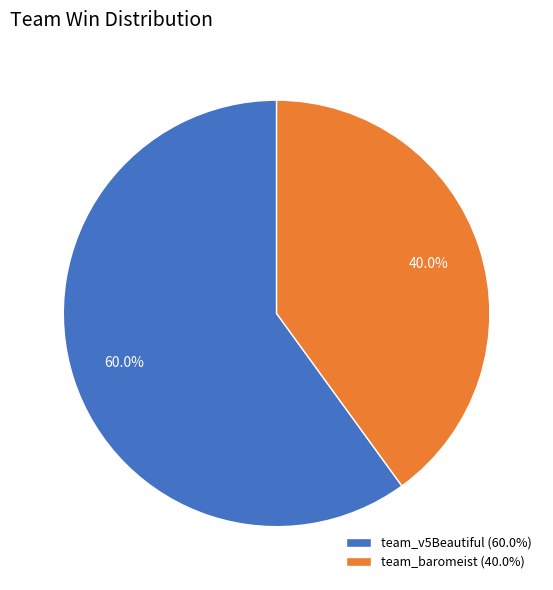

What is the ratio of the value at team_v5Beautiful to the value at team_baromeist?

1.5